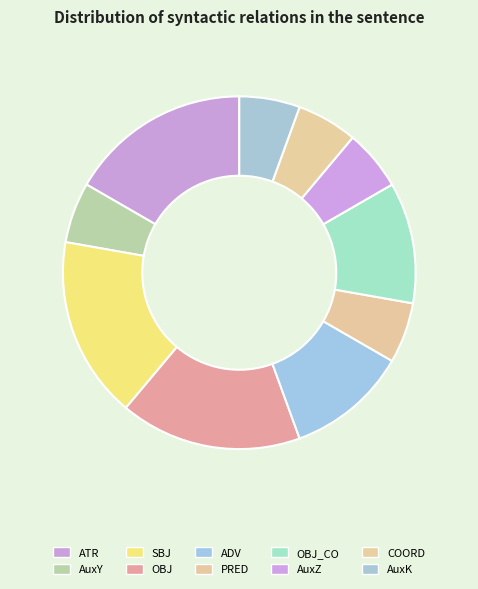

To the nearest percent, what percentage of the pie is OBJ?

17%